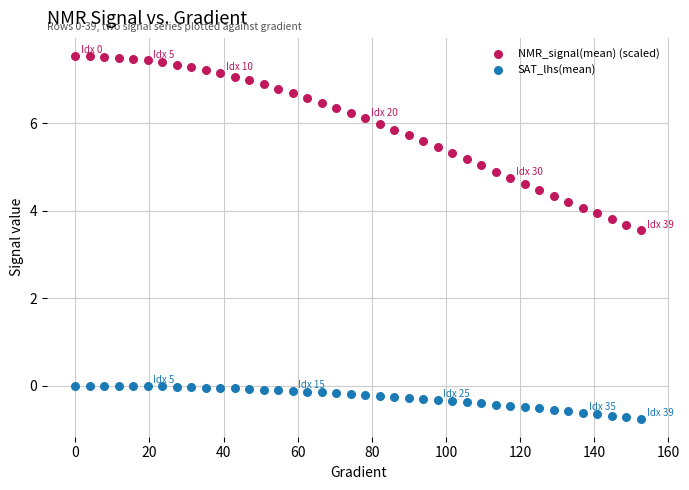

Across all series, what Y value is closest to 3?

3.5